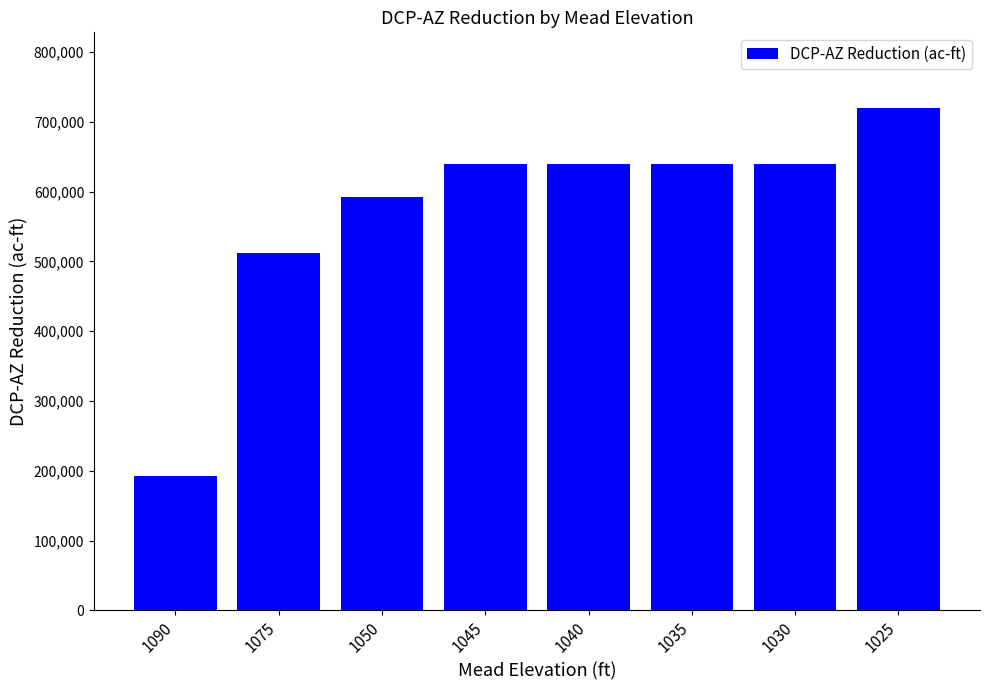

Reading right to left, extract all data points from this chart.

720000	640000	640000	640000	640000	592000	512000	192000